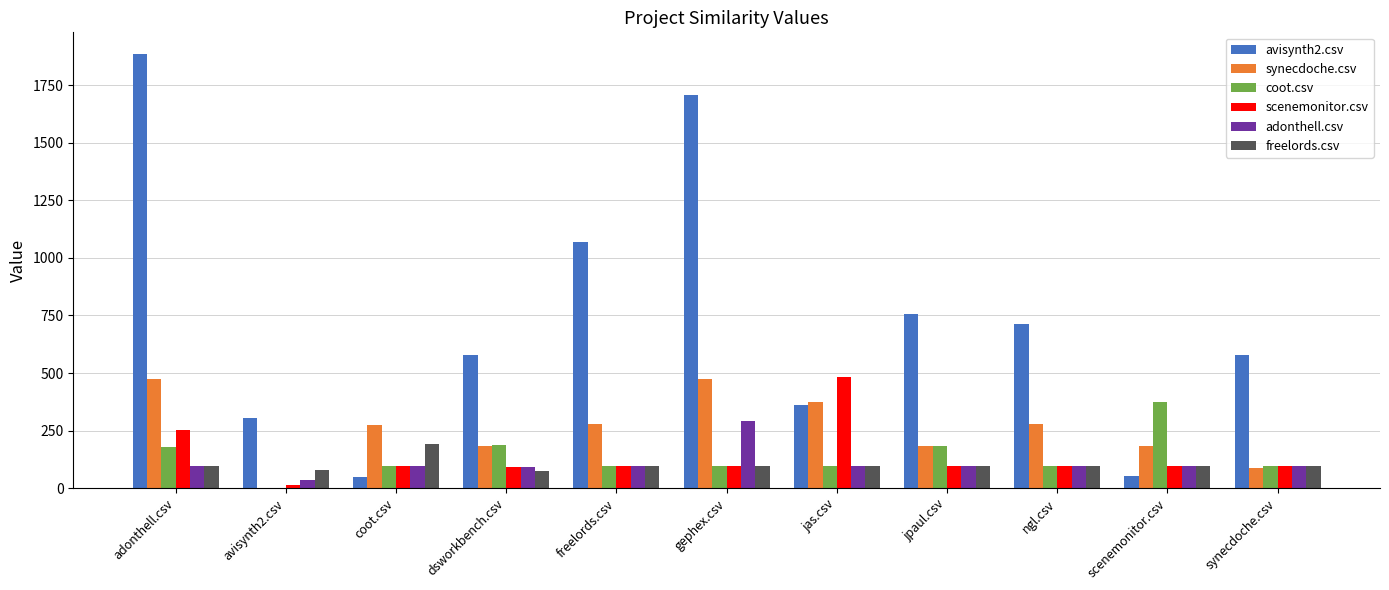

What are all the series names shown in the legend?

avisynth2.csv, synecdoche.csv, coot.csv, scenemonitor.csv, adonthell.csv, freelords.csv